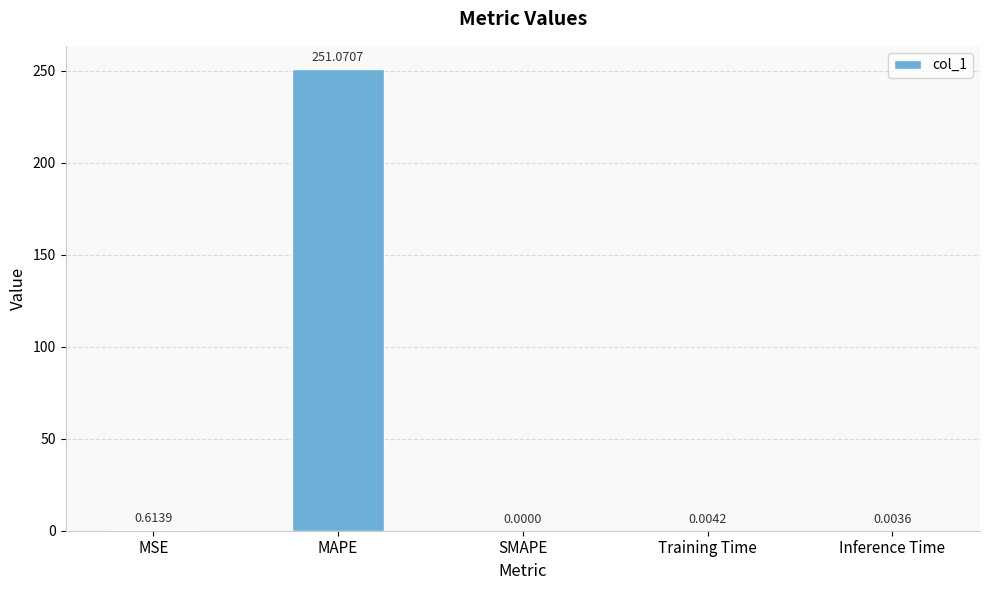

The value at Inference Time is 0.0. True or false?

True